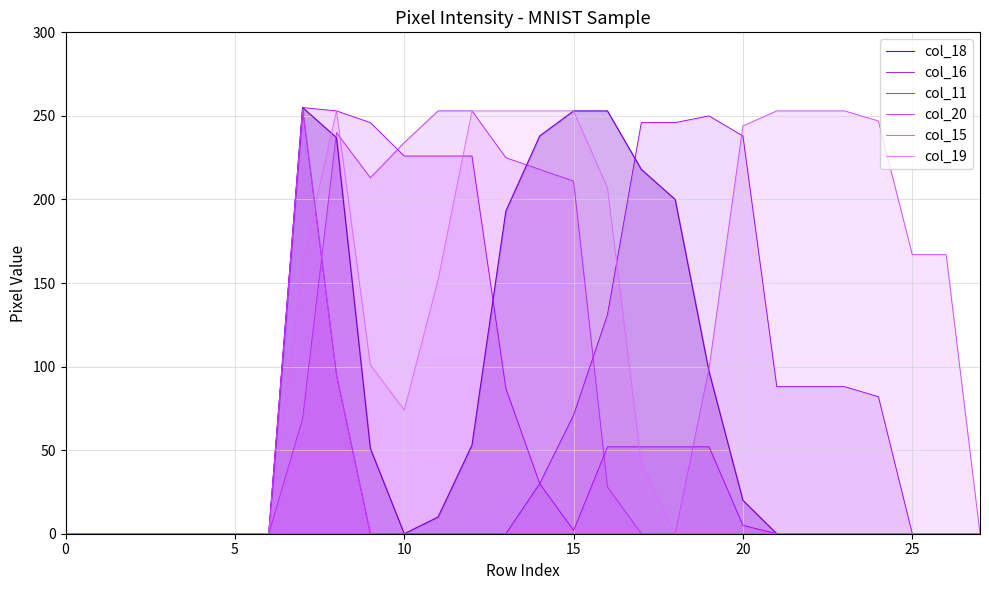

Is it true that col_16 equals 0 at 9?

True